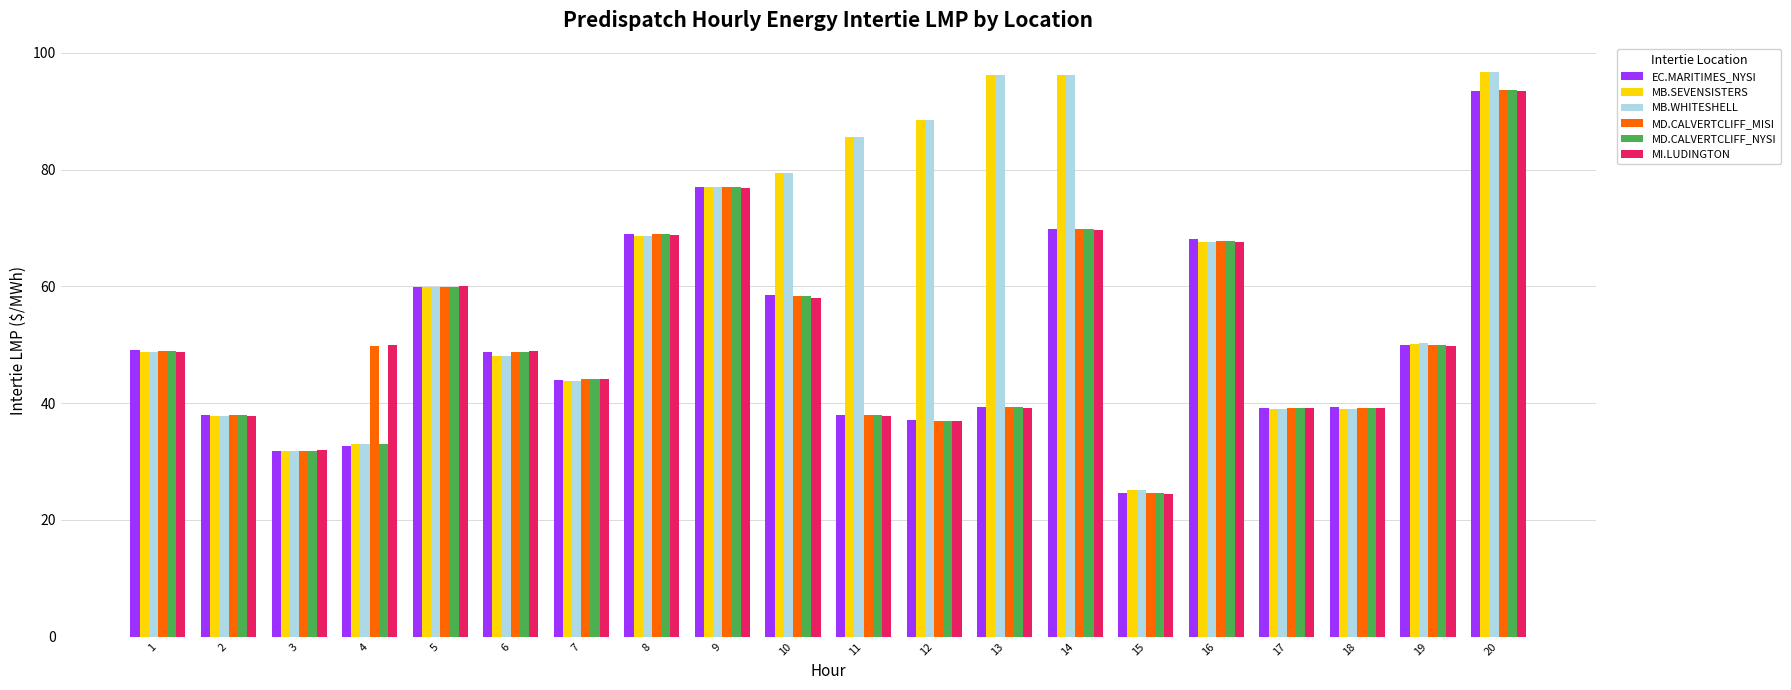

What is the sum of the MD.CALVERTCLIFF_MISI values at 15 and 5?

84.5